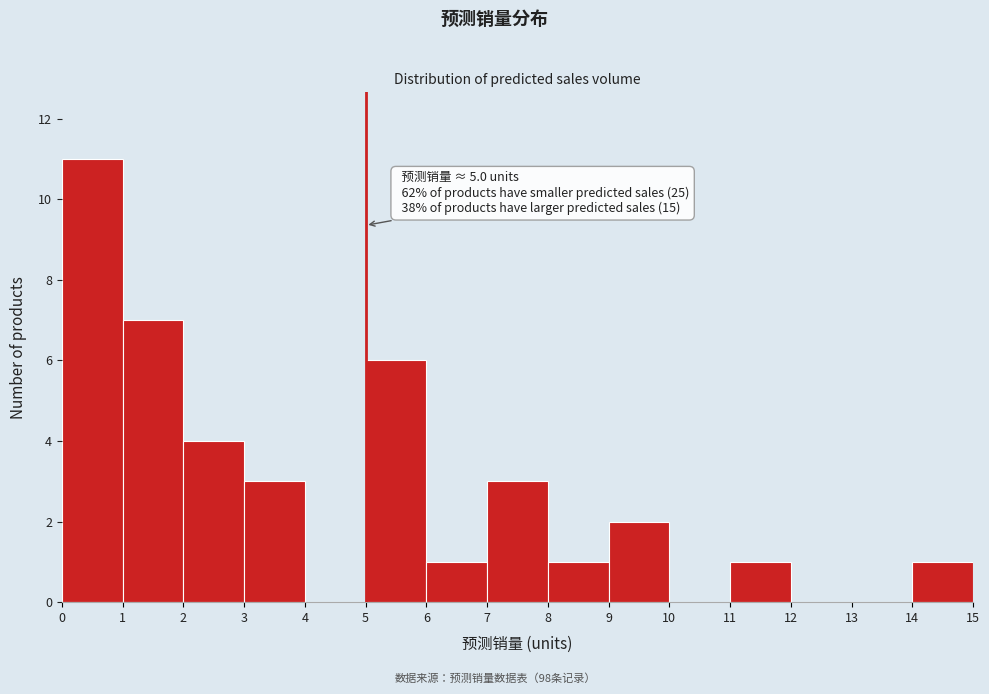

Over which range of the x-axis is the bar tallest?

0 to 1